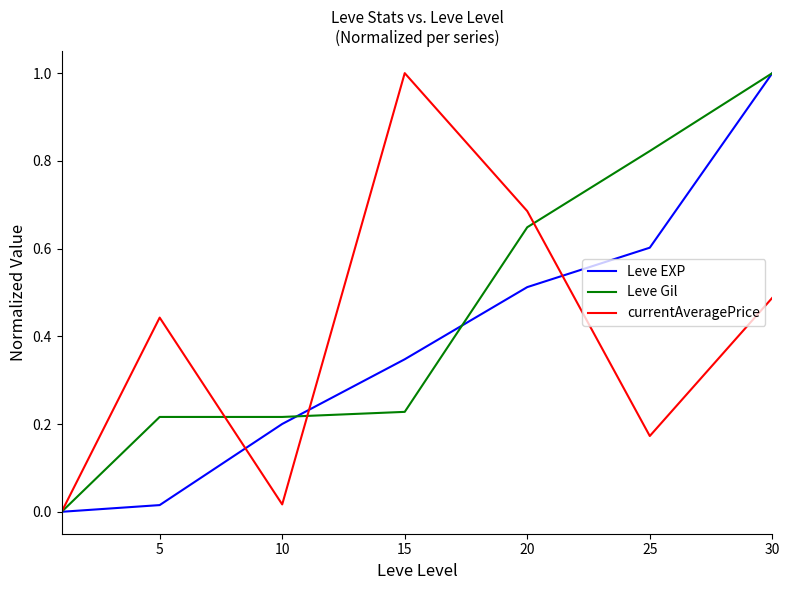

Rank the series by their average value, from lowest to highest.

Leve EXP, currentAveragePrice, Leve Gil